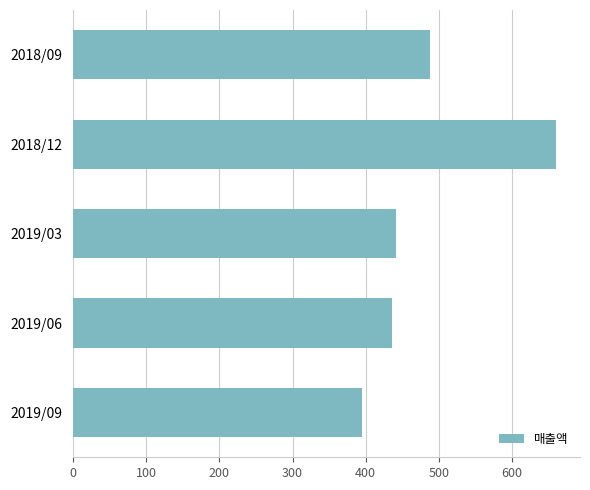

Approximately how many times larger is the value at 2019/09 compared to 2018/12?

0.6